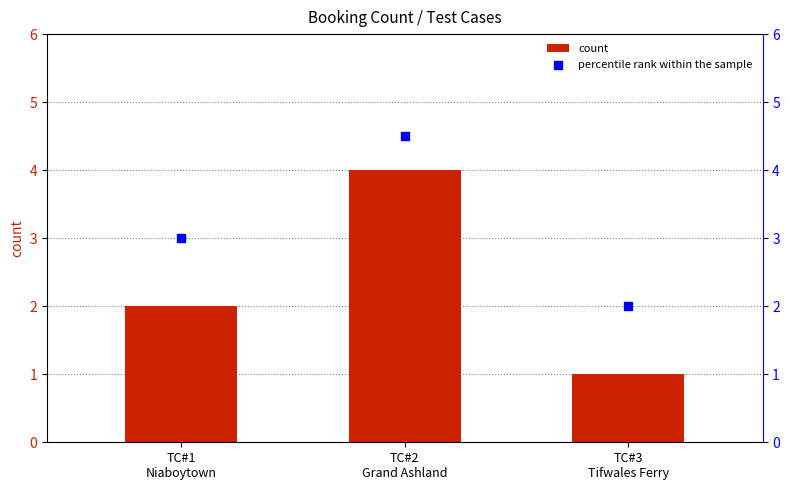

At which category is the sum across all series the highest?

TC#2
Grand Ashland